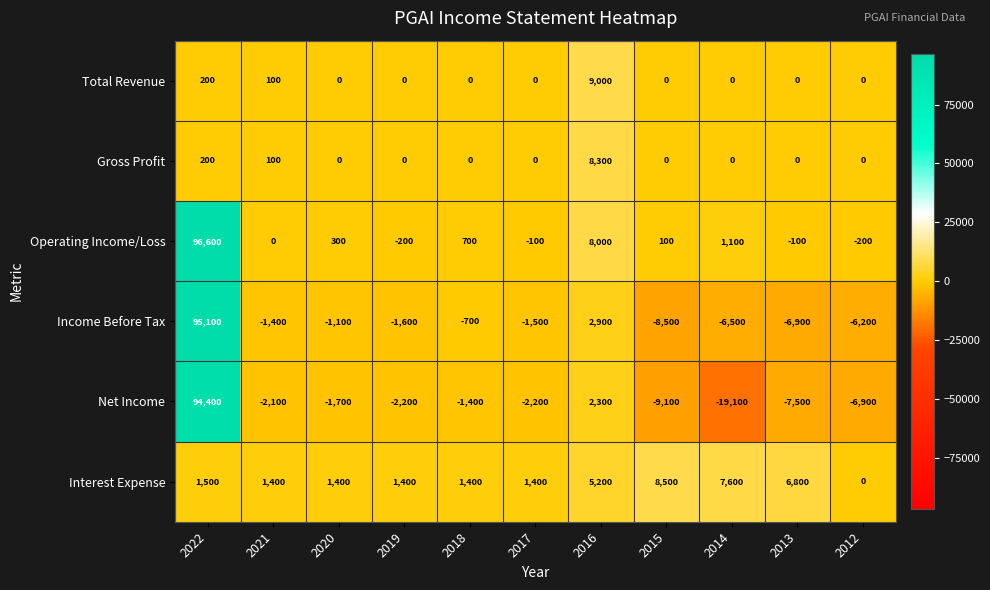

How many categories are shown in the chart?

11